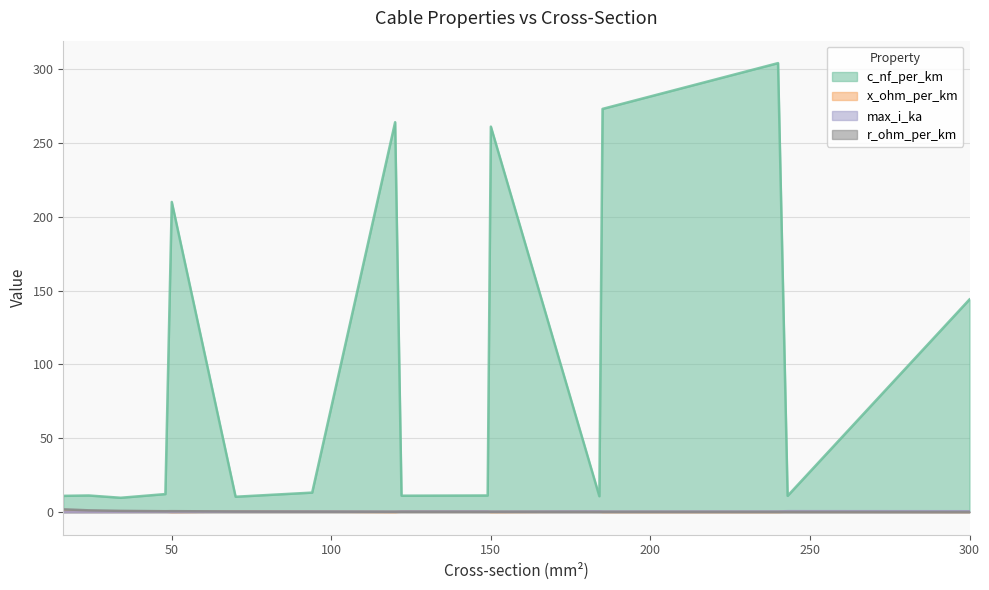

True or false: max_i_ka has more than 0 interior local peaks.

True